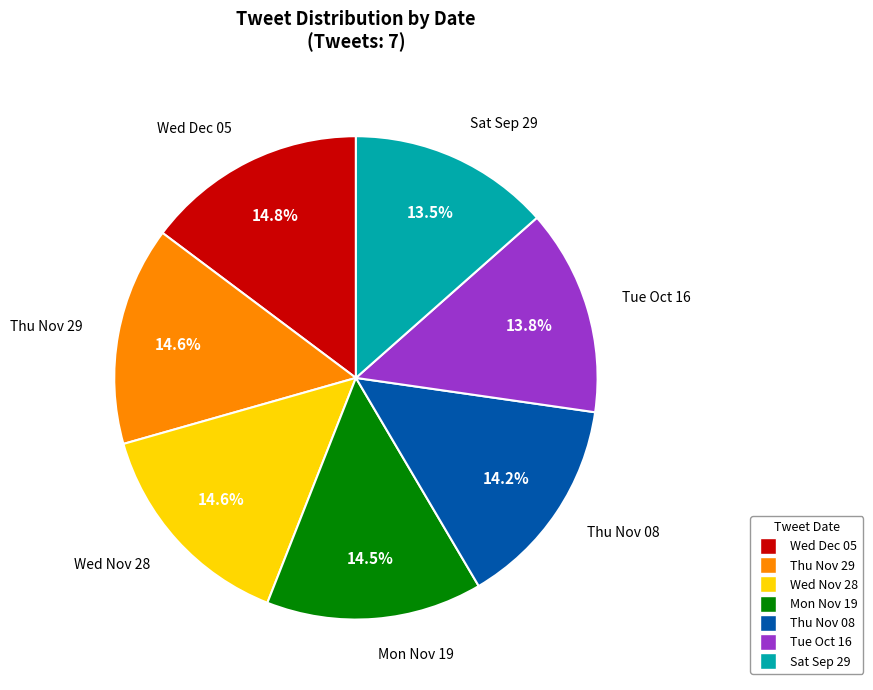

To the nearest percent, what portion does Tue Oct 16 represent?

14%